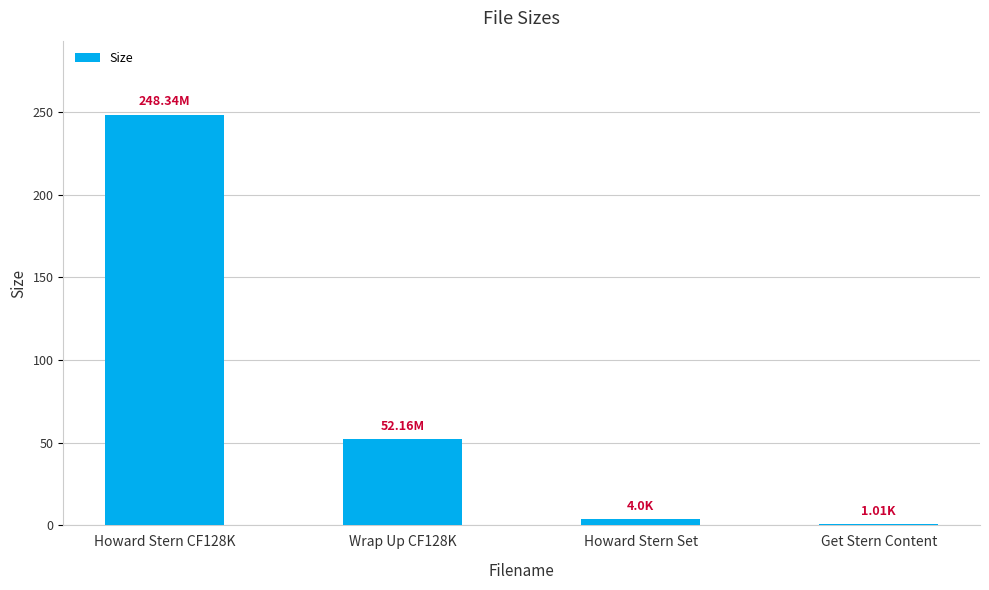

How many values exceed 52?

2